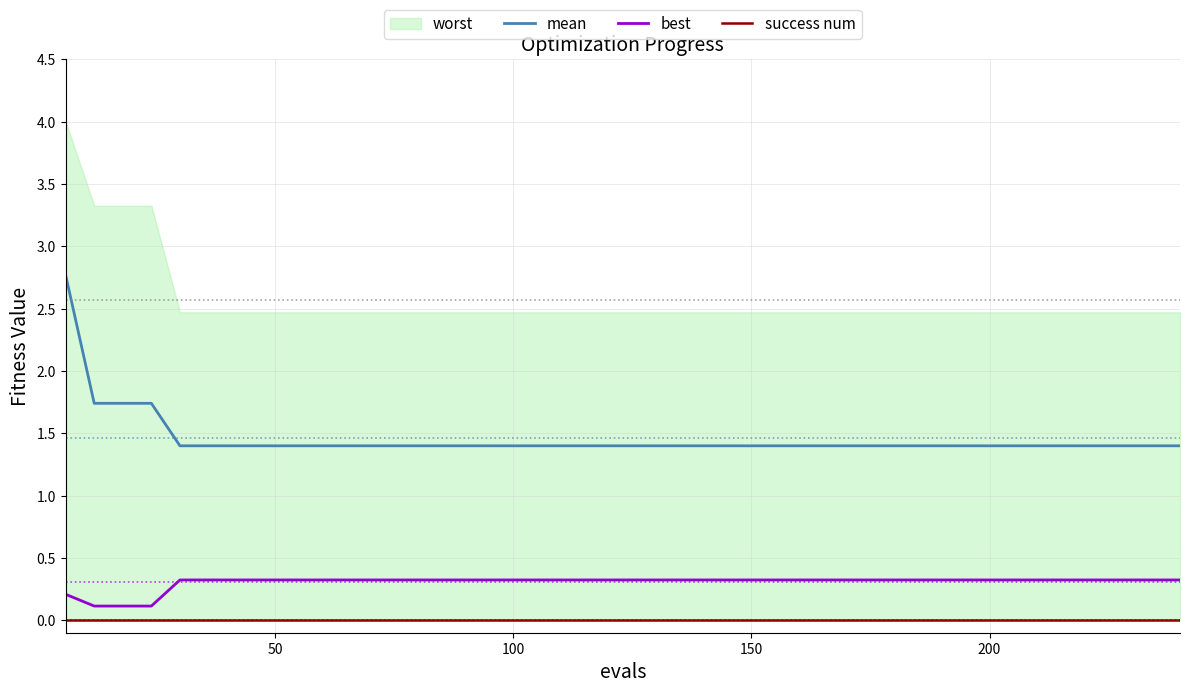

True or false: mean and best cross at least once.

False